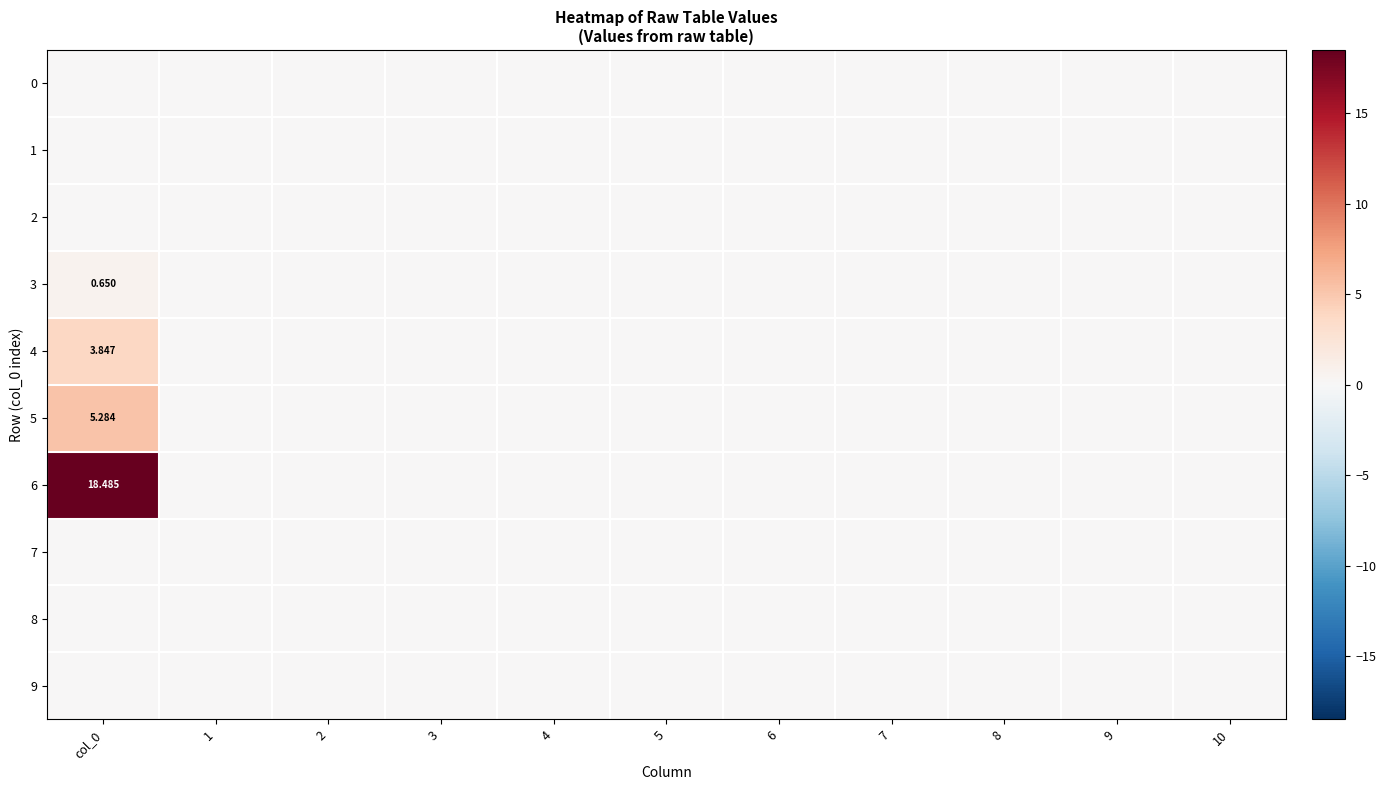

At which label does 0 reach its minimum?

col_0